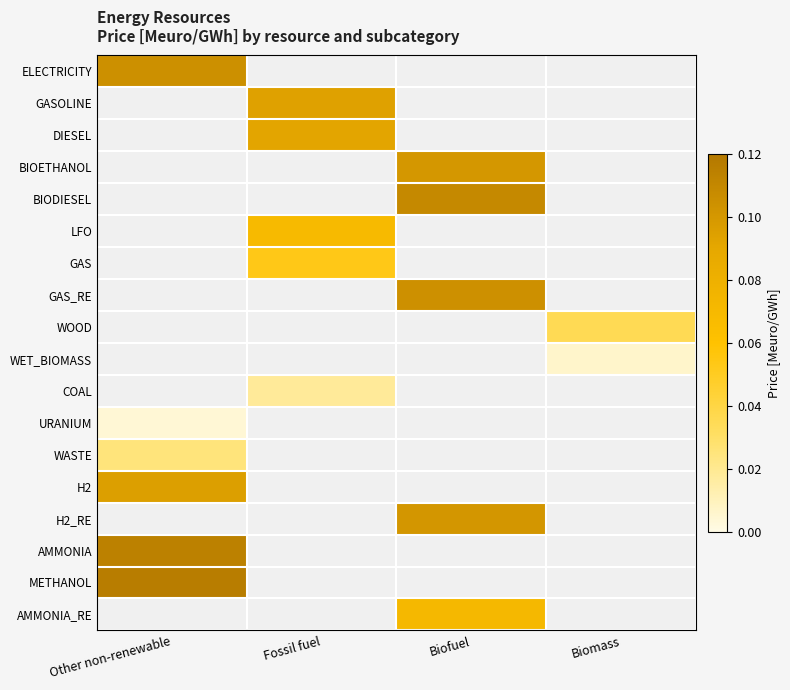

Which category has the lowest value in the METHANOL series?

Other non-renewable